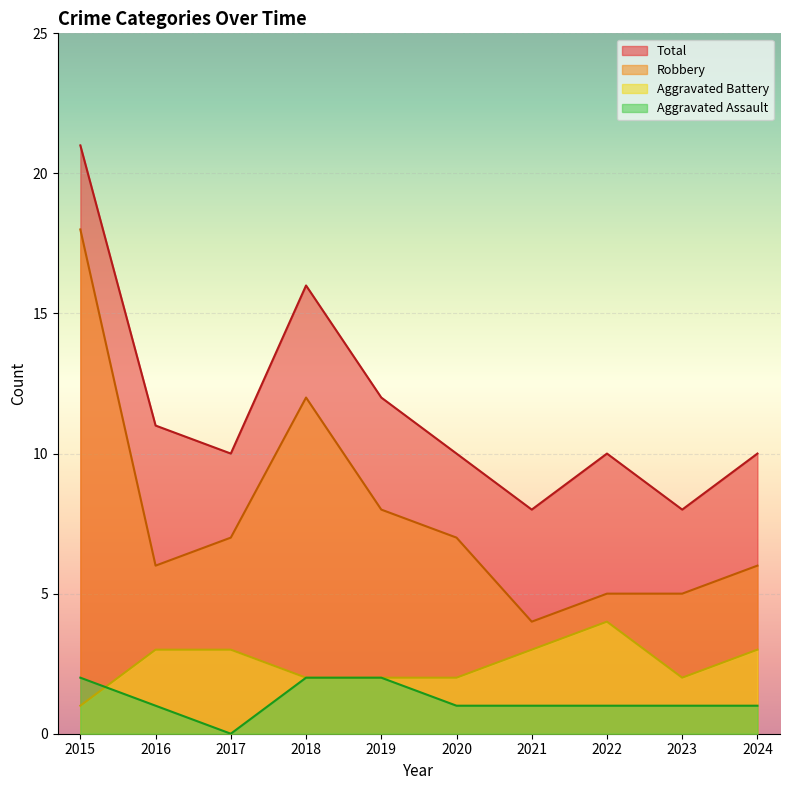

True or false: Robbery and Total intersect in this chart.

False